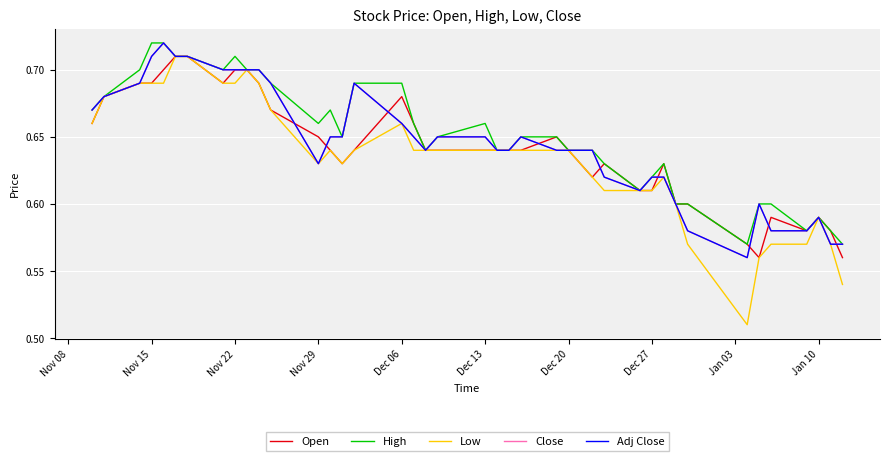

What is the smallest value displayed?

0.5